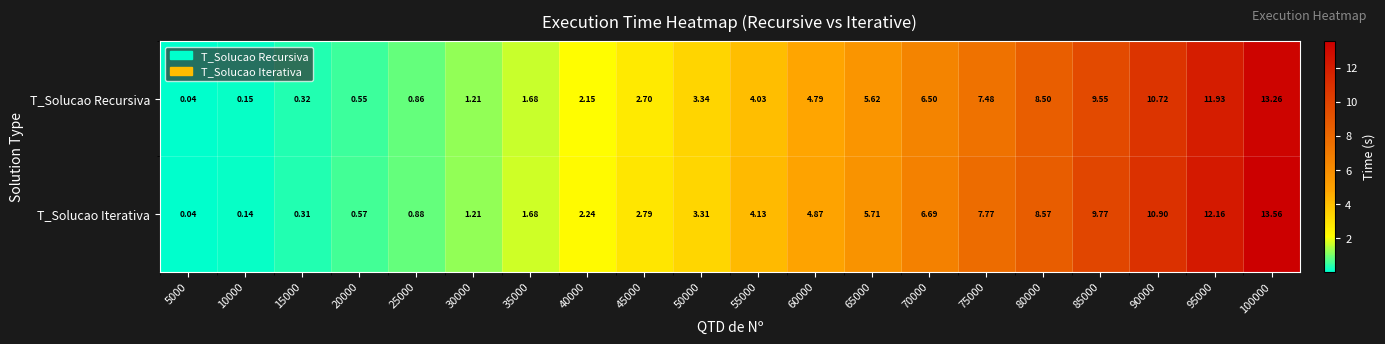

Which series has the largest range (max minus min)?

T_Solucao Iterativa